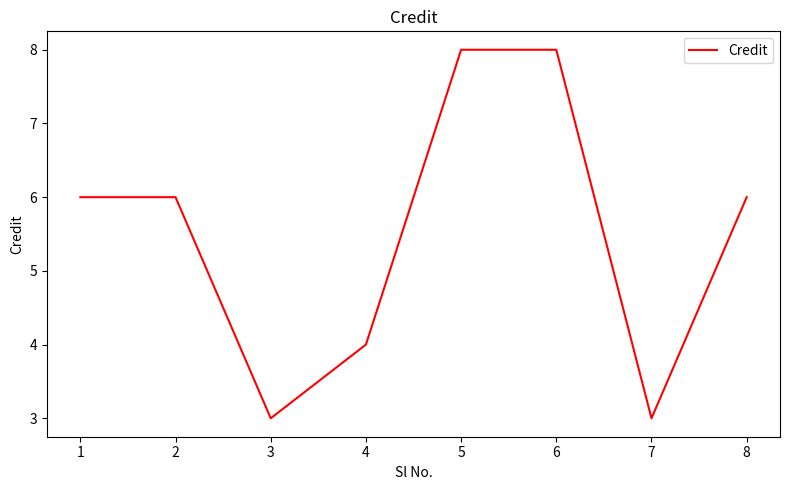

Is this an area chart (filled region under the line)?

No